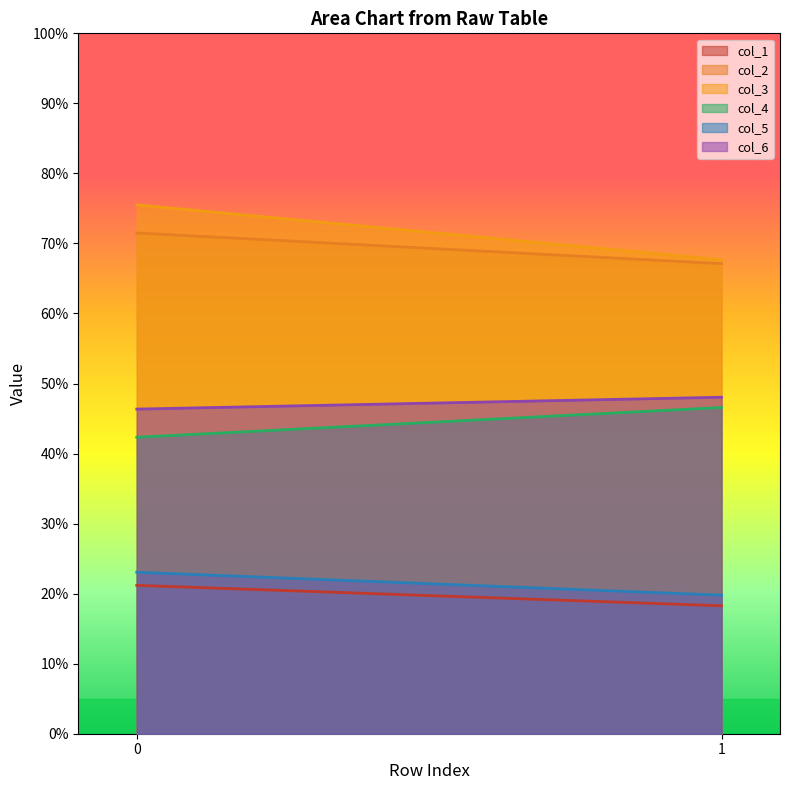

Reading left to right, transcribe all the data shown in this chart.

col_1: 0=21.2	1=18.3
col_2: 0=71.5	1=67.1
col_3: 0=75.5	1=67.7
col_4: 0=42.3	1=46.6
col_5: 0=23.1	1=19.8
col_6: 0=46.4	1=48.0